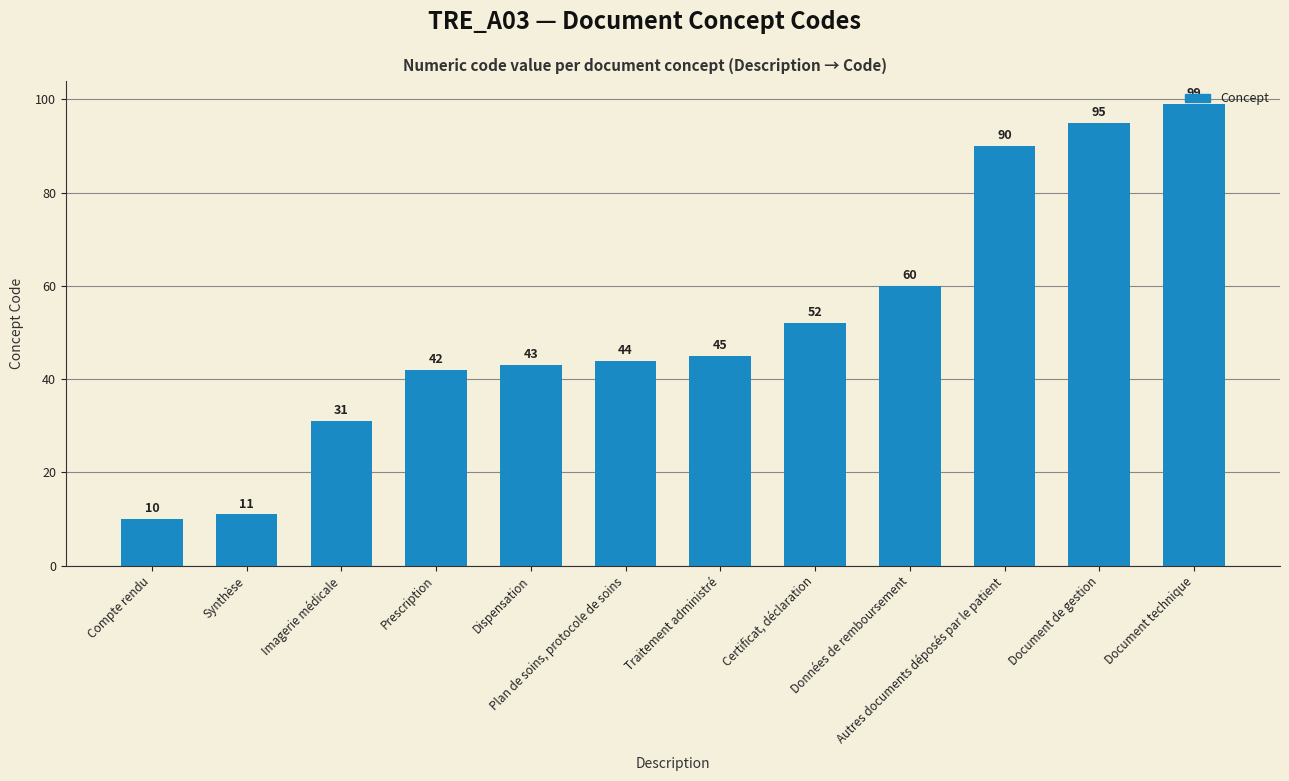

What is the label of the 8th bar from the left?

Certificat, déclaration